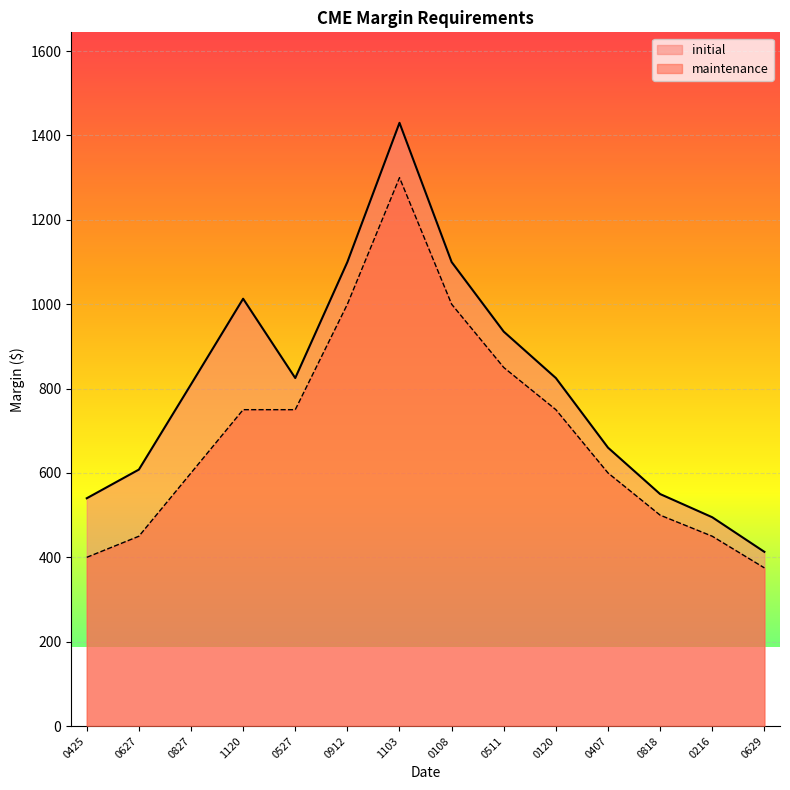

True or false: initial has a value of 292 at 0627.

False